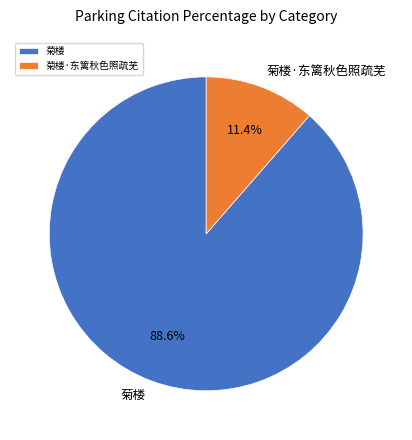

Approximately how many times larger is the value at 菊楼 compared to 菊楼·东篱秋色照疏芜?

7.8